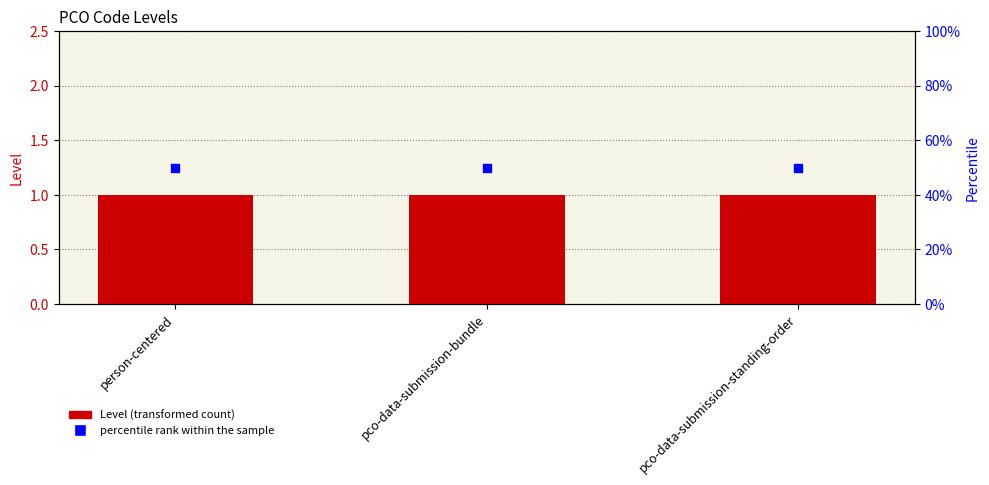

Which series reaches the minimum Y coordinate?

Level